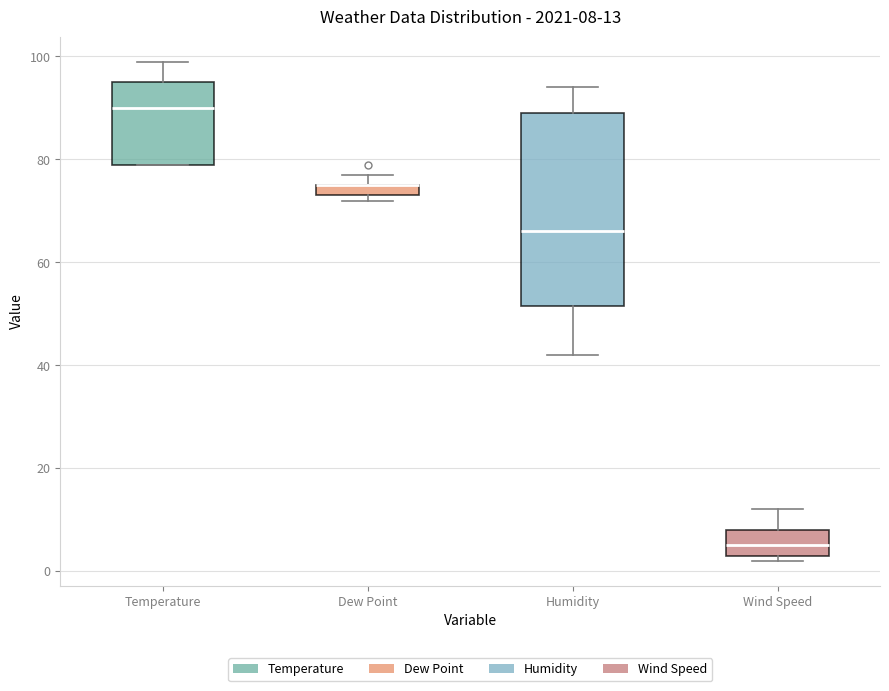

Comparing the boxes themselves (not the whiskers), which one is the tallest?

Humidity